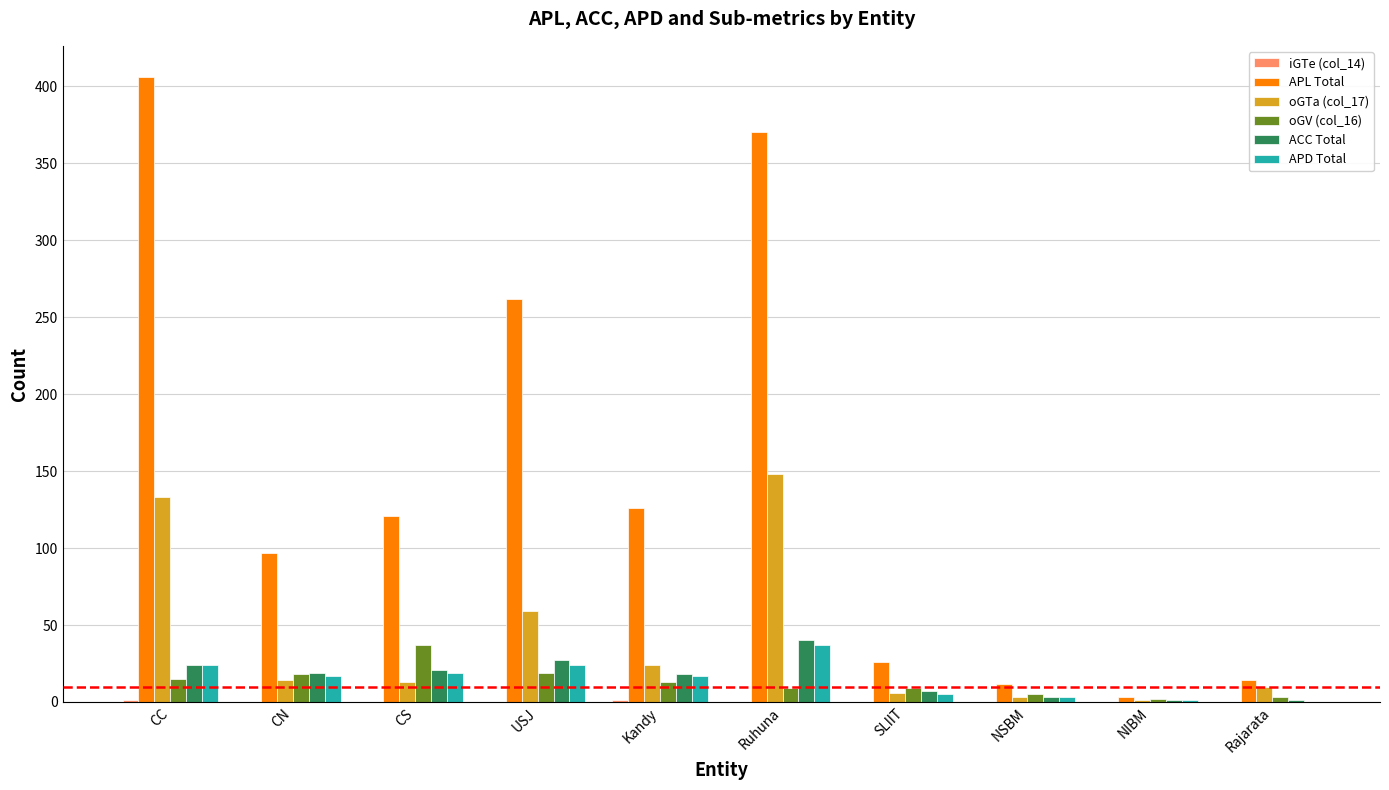

True or false: ACC Total has a value of 18 at Kandy.

True